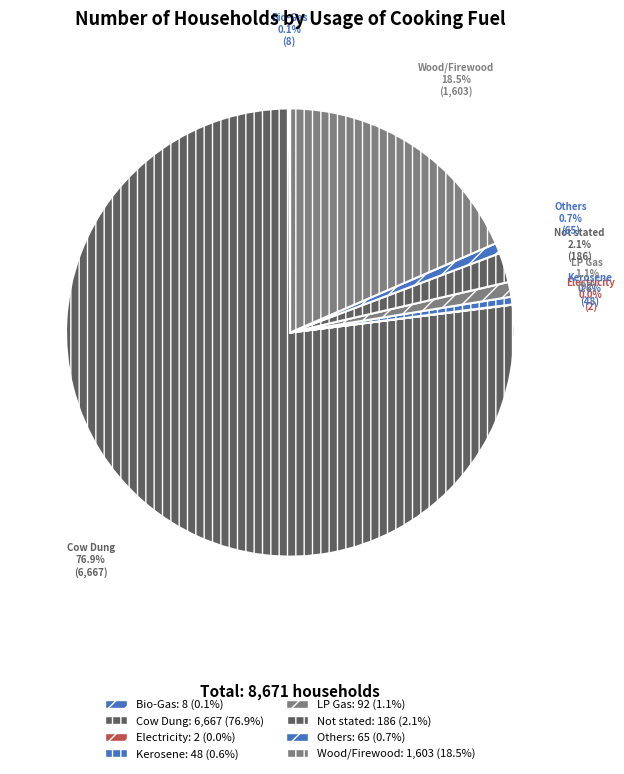

What percentage do Others and Cow Dung together represent?

77.6%